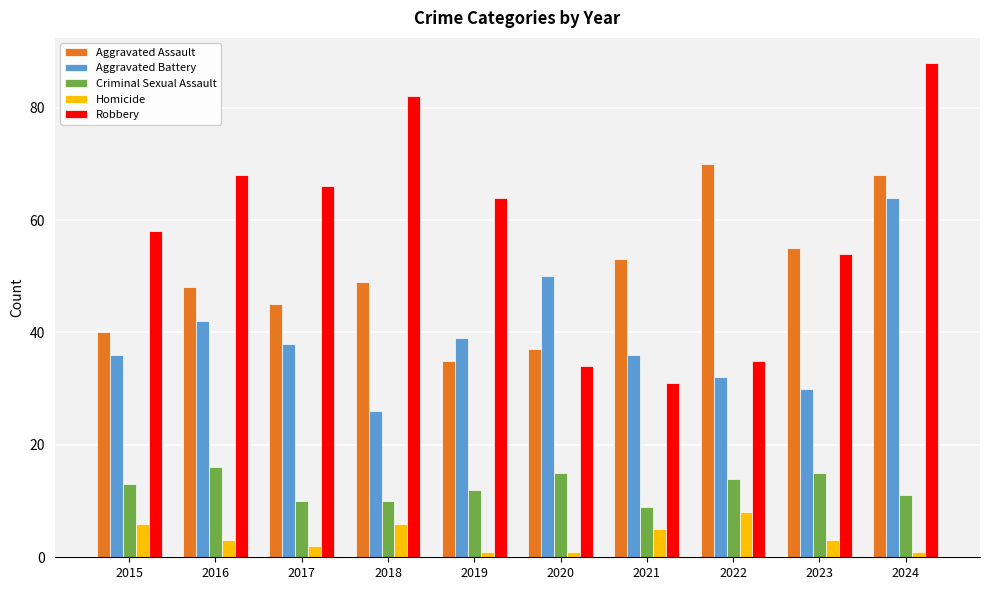

What is the value of the Homicide bar at the 7th from the left?

5